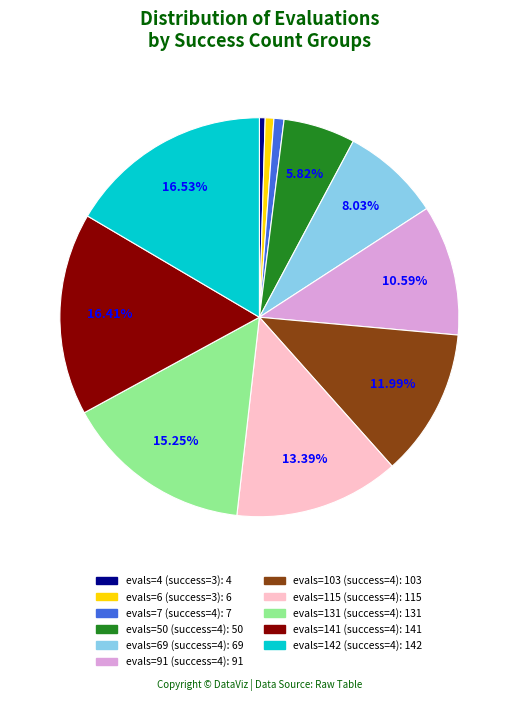

Count the number of slices in the pie.

11